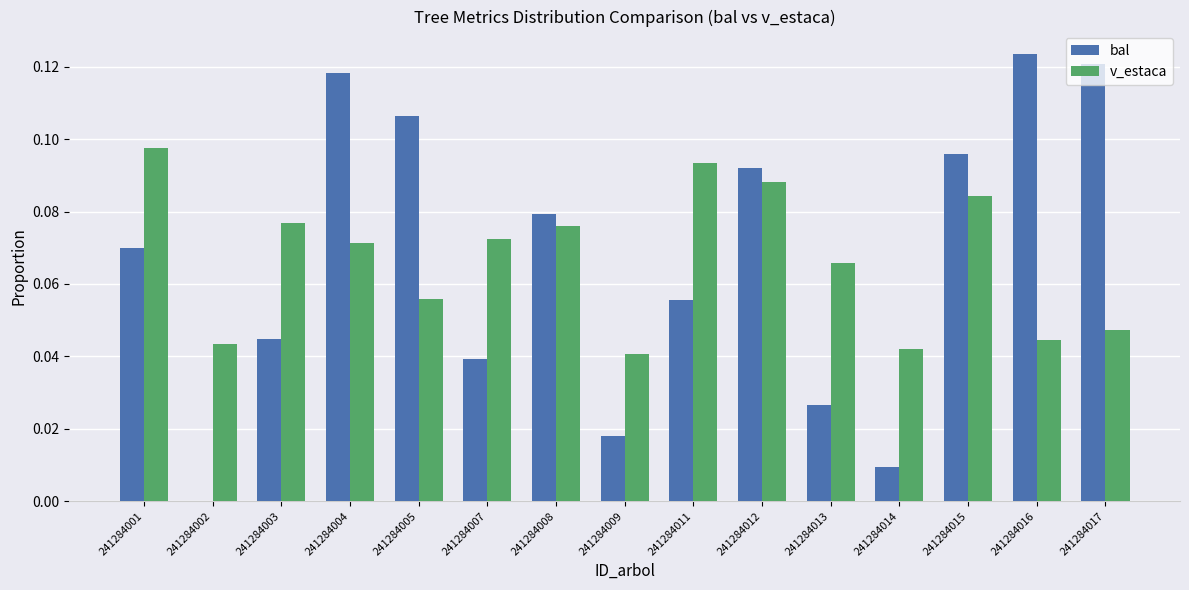

Which series changed the most between 241284005 and 241284011?

bal